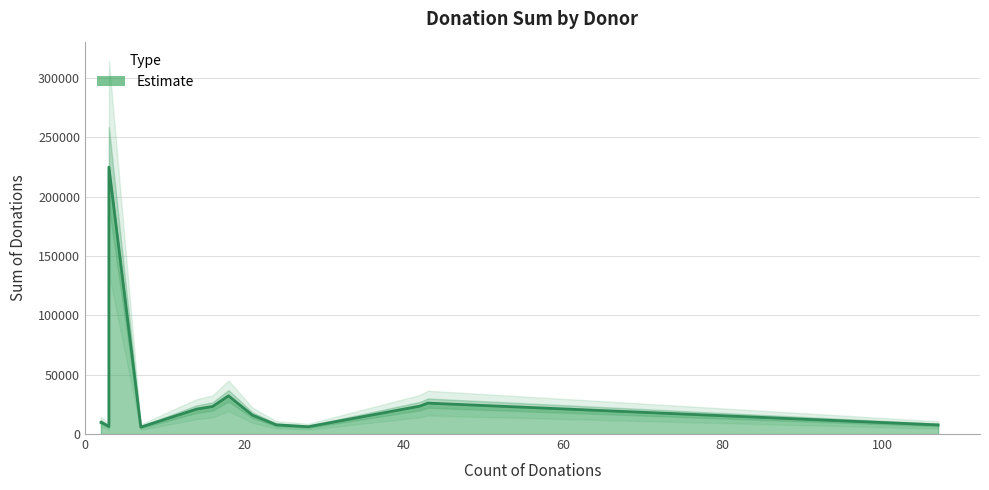

Does the chart have visible grid lines?

Yes